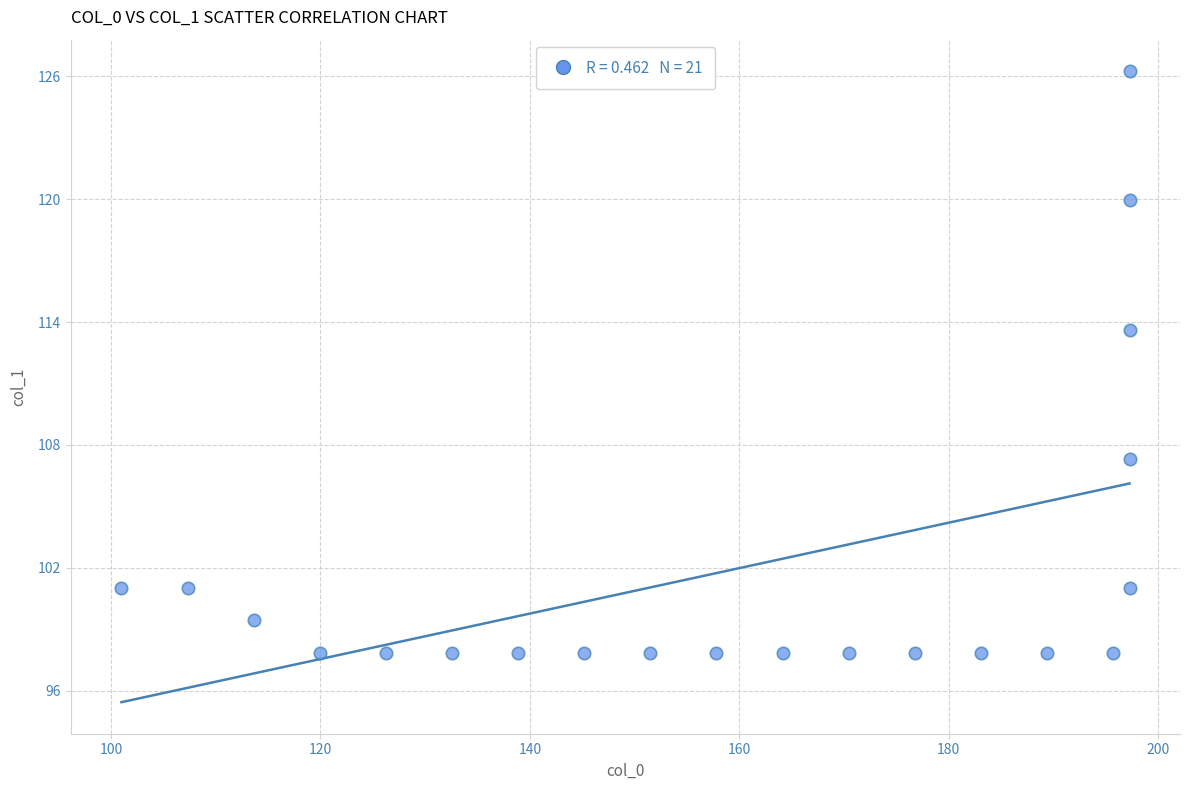

What Y value in the scatter plot is closest to 112?

113.6